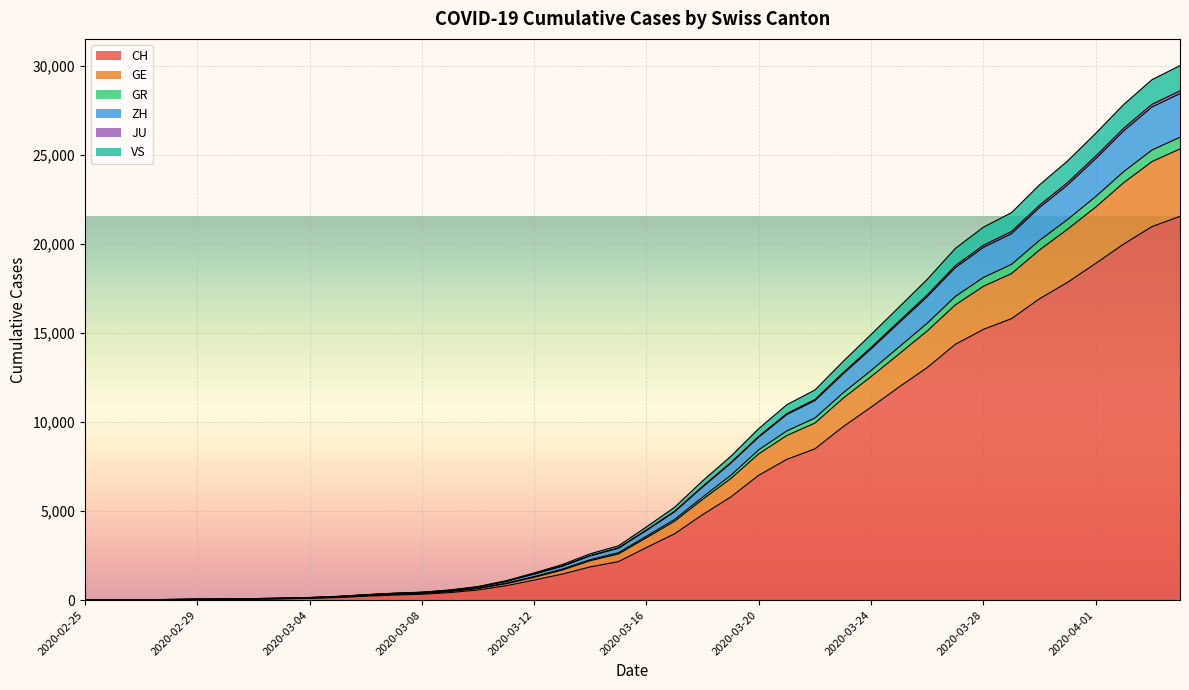

Which category has the lowest value across all series?

2020-02-25